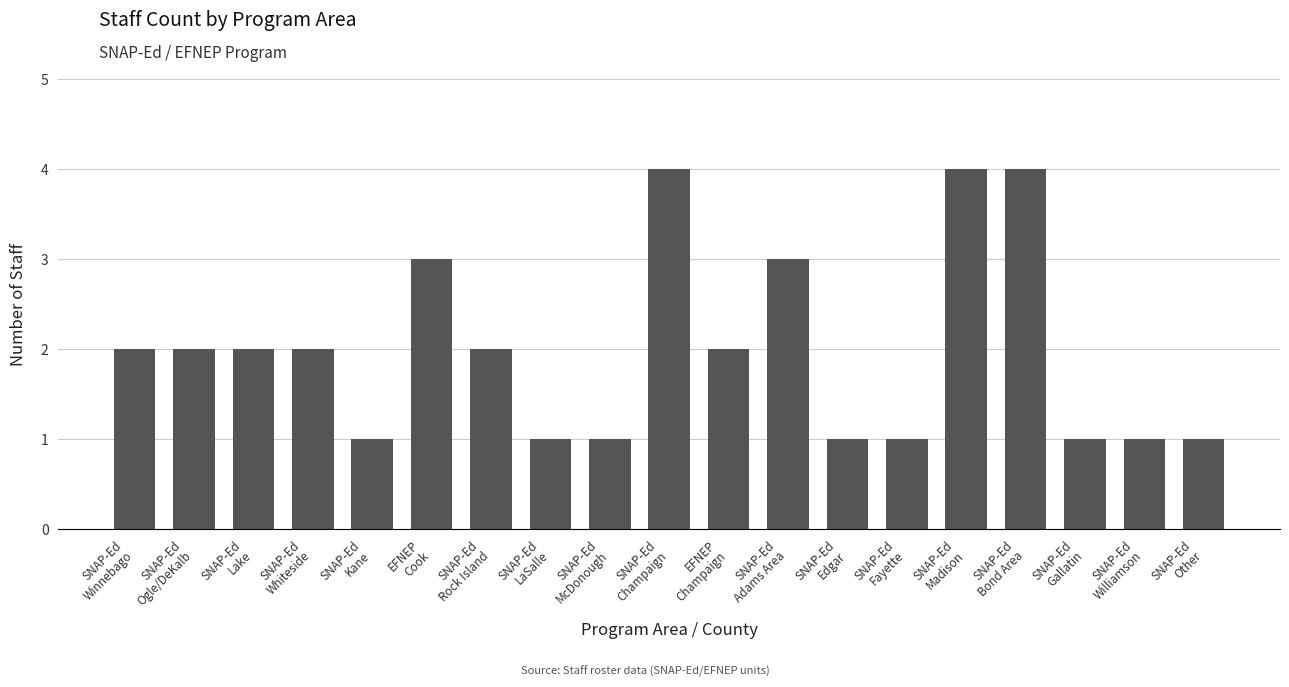

What is the minimum value shown in the chart?

1